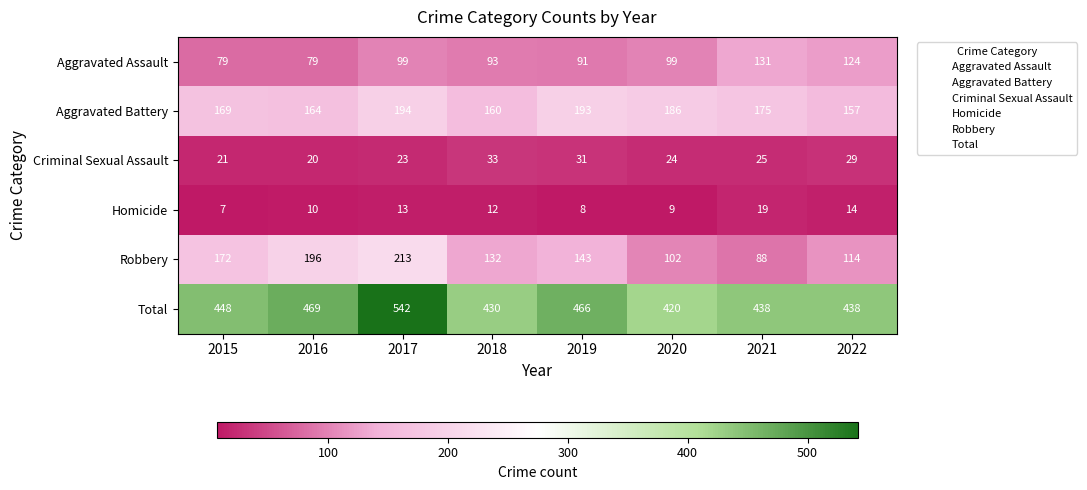

True or false: Criminal Sexual Assault has a value of 20 at 2016.

True